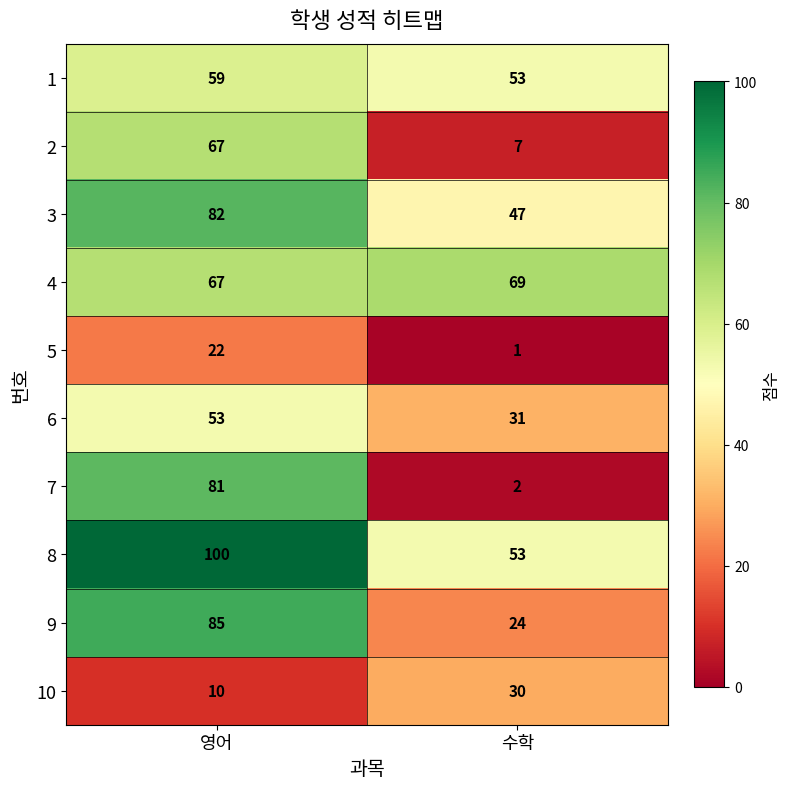

At which label is 8 closest to 76?

수학